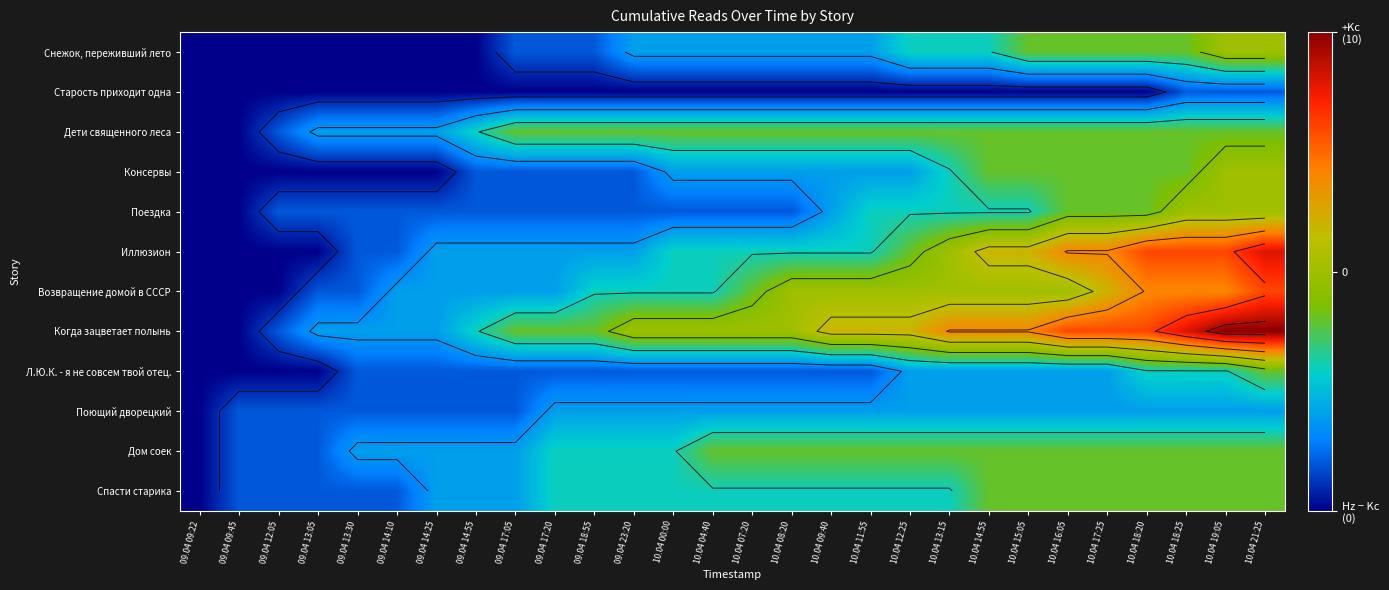

Where is Л.Ю.К. - я не совсем твой отец. nearest to the value 2?

10.04 12:25